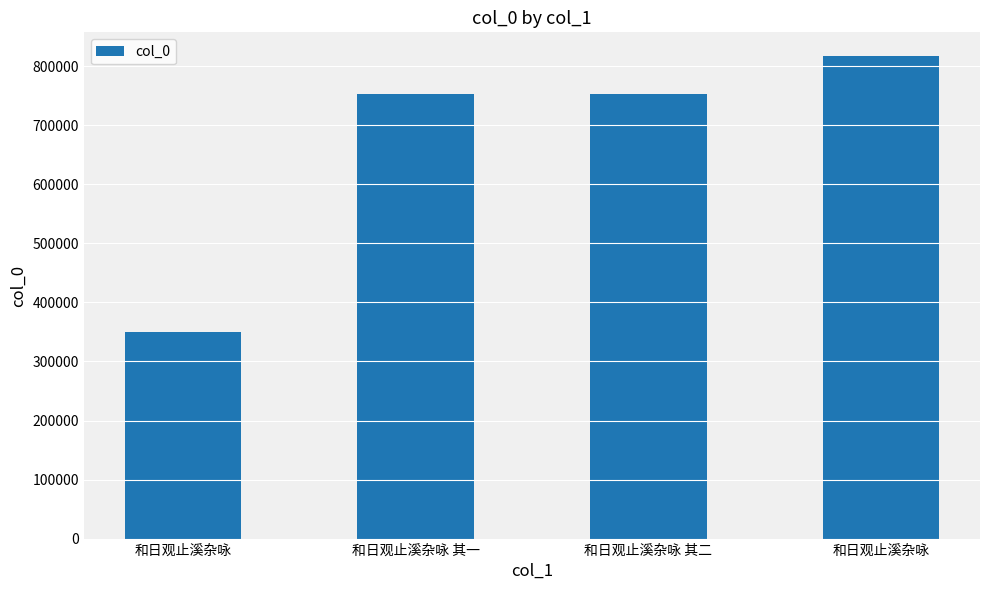

Does the chart contain any negative values?

No